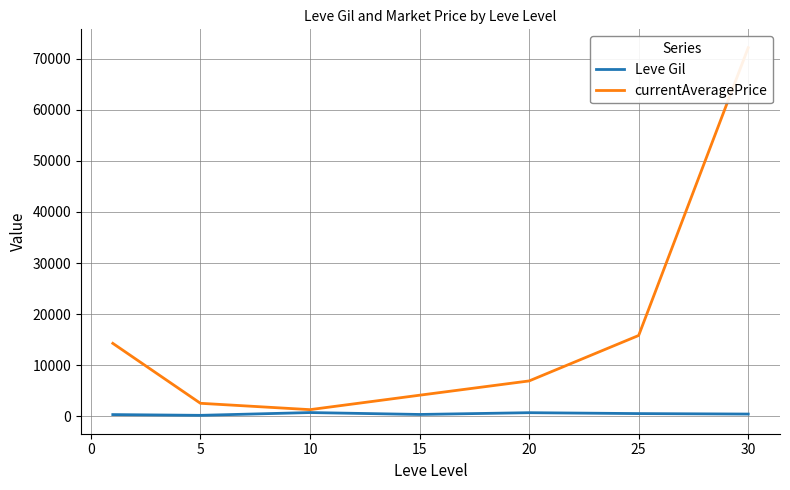

The Leve Gil series shows 201.7 at 5. True or false?

True